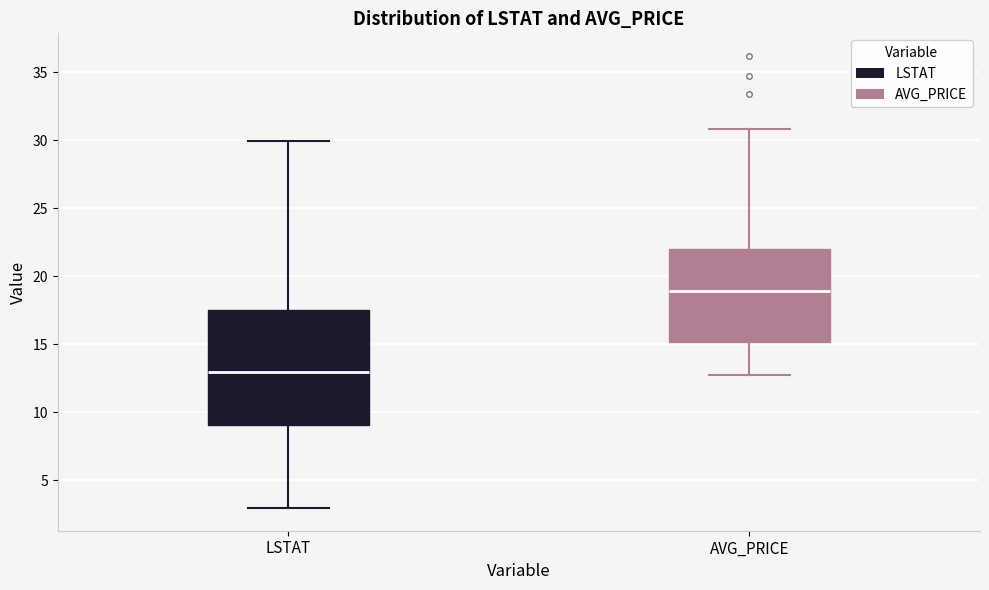

Reading left to right, transcribe this box plot: for each box, give where its median line is, the range the box spans, and where its two whiskers end, as read against the y-axis. The values are not printed on the chart, so give them approximately, as read against the axis.

LSTAT: median 13.0, box 9.0 to 17.5, whiskers 3.0 to 30.0
AVG_PRICE: median 19.0, box 15.0 to 22.0, whiskers 12.5 to 31.0